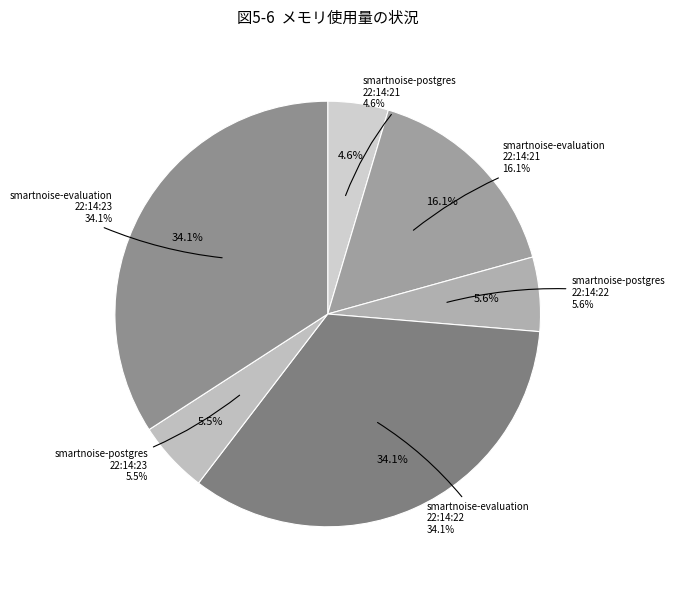

What percentage is NOT represented by smartnoise-evaluation
2021-05-14T22:14:21?

83.9%